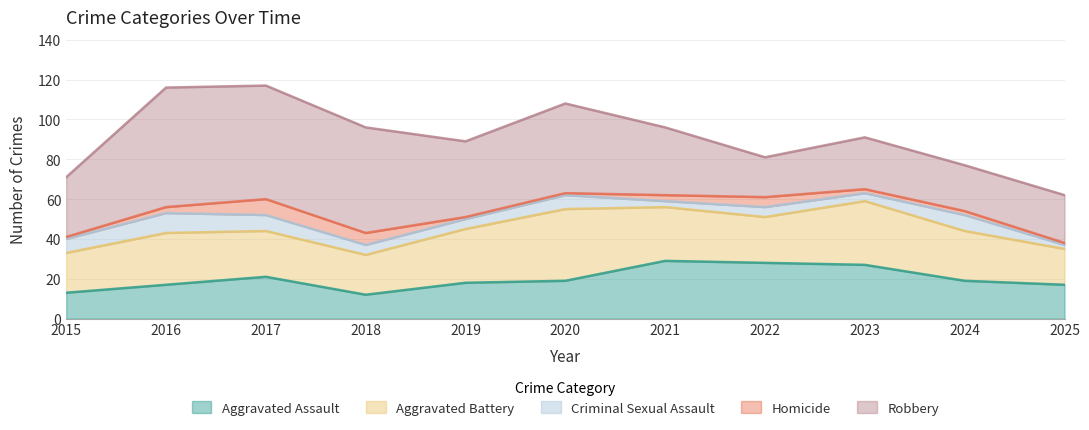

The Criminal Sexual Assault series shows 8 at 2019. True or false?

False